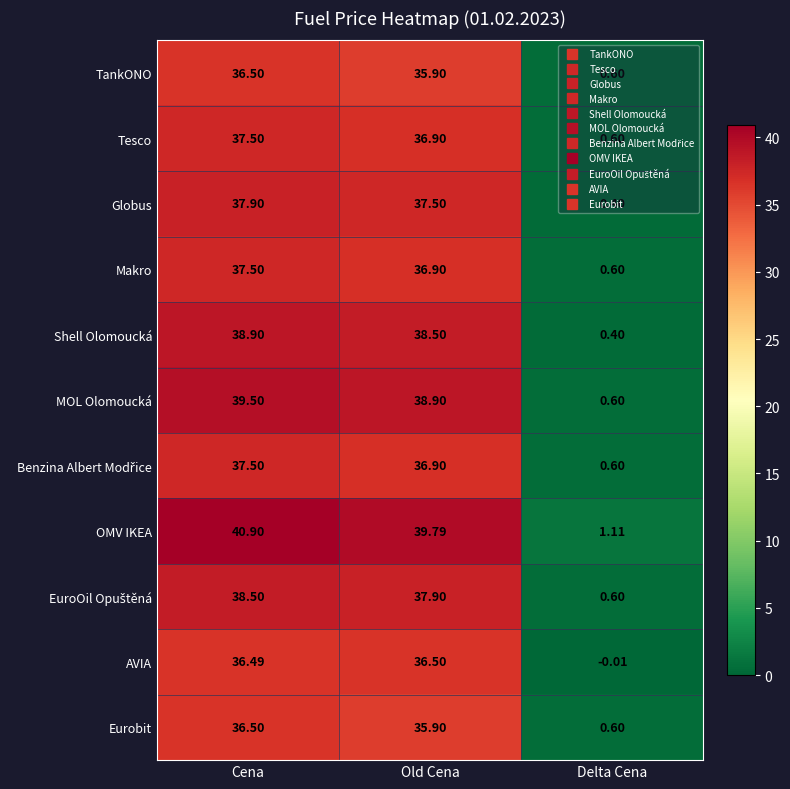

Which series has the largest total across all categories?

OMV IKEA